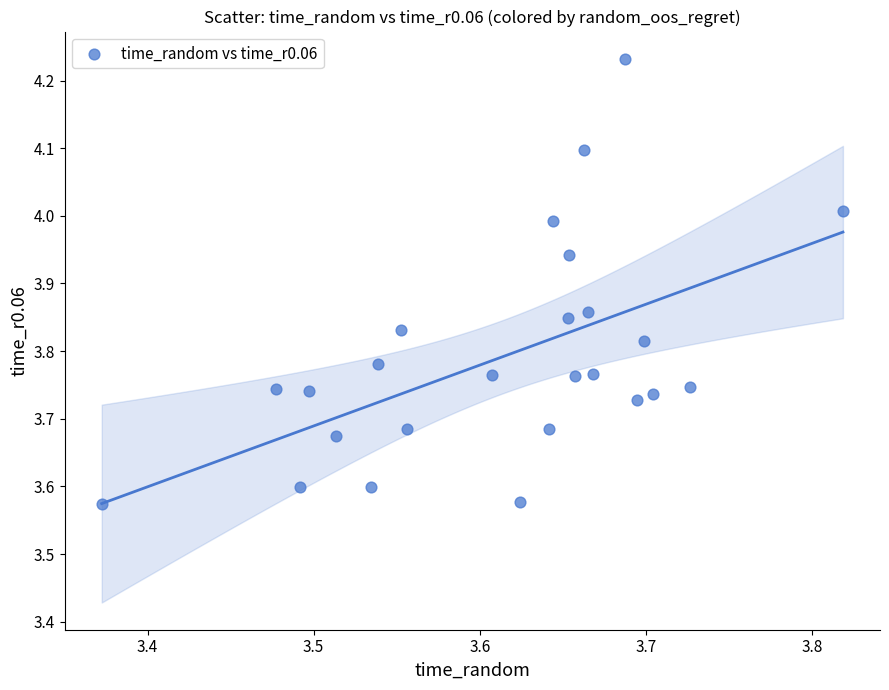

What is the range of Y values (max minus min)?

0.7